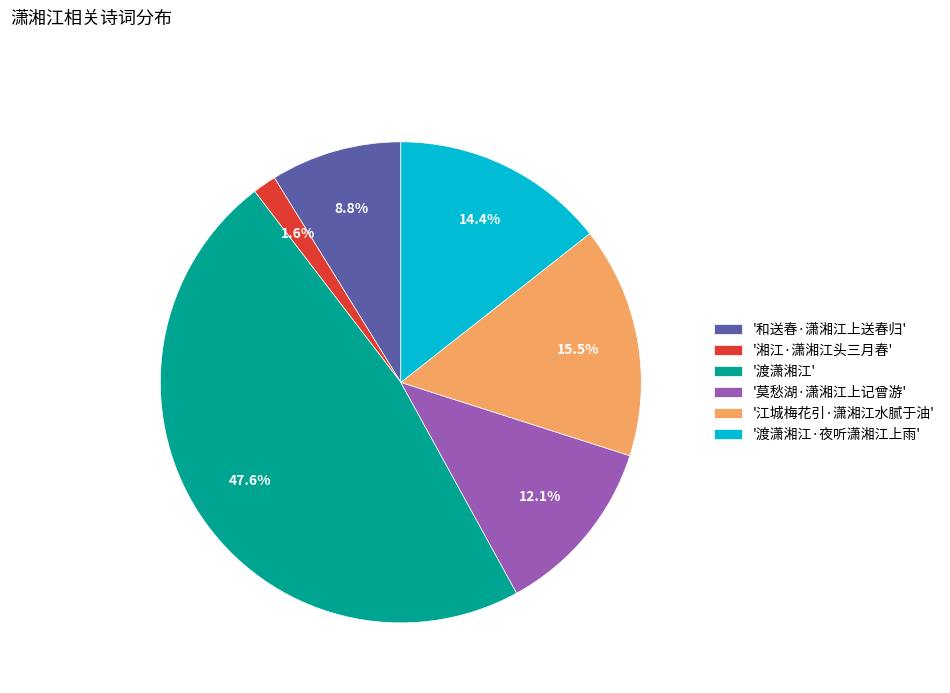

Is there any slice that represents more than half of the pie?

No